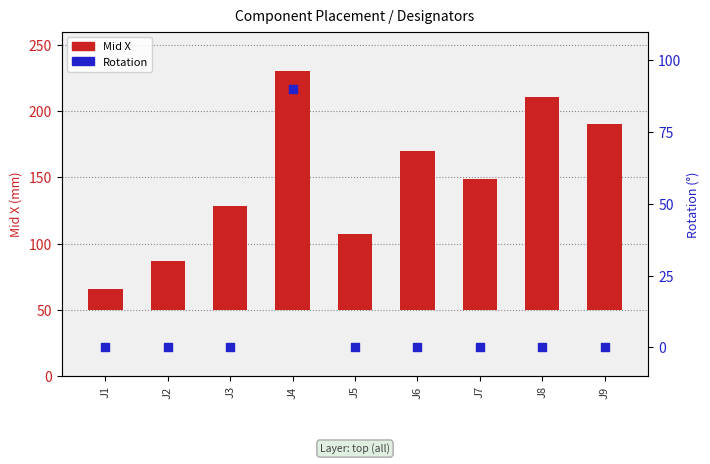

Which series has the largest total across all categories?

Mid X